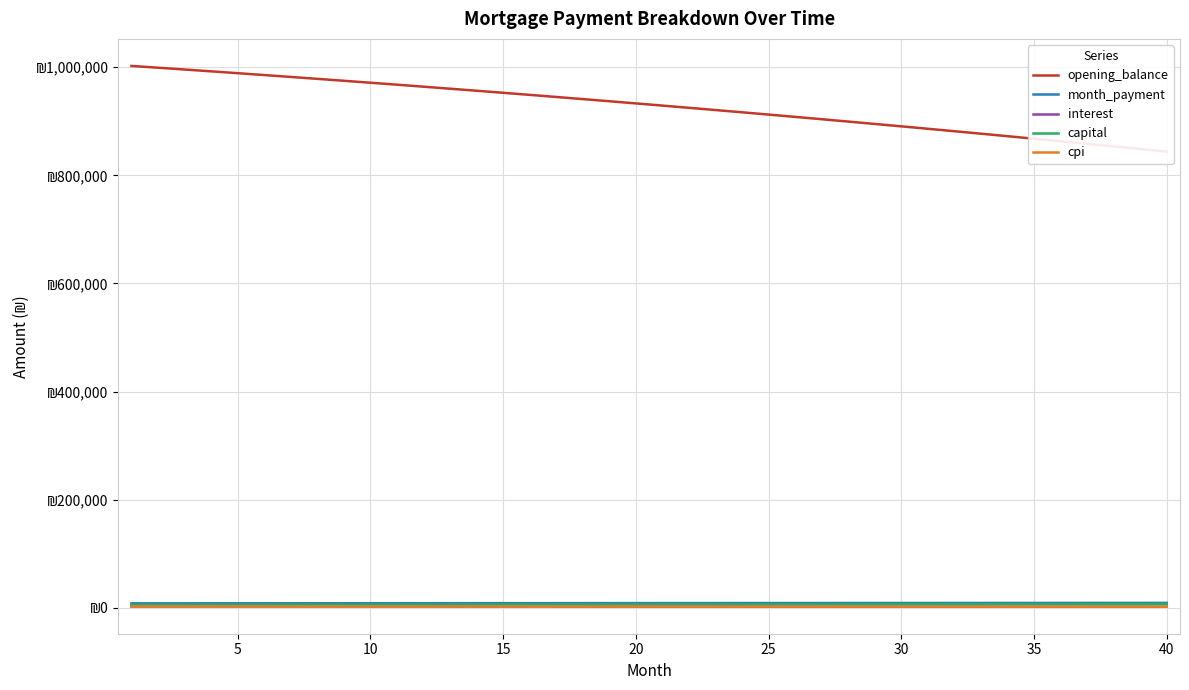

What is the minimum value for cpi?

2092.0